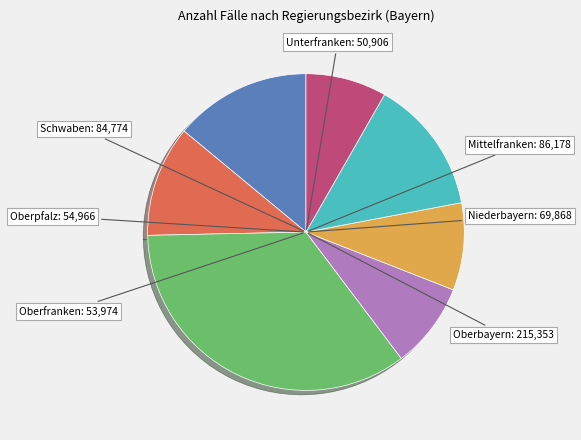

Between Oberbayern and Mittelfranken, which is larger?

Oberbayern